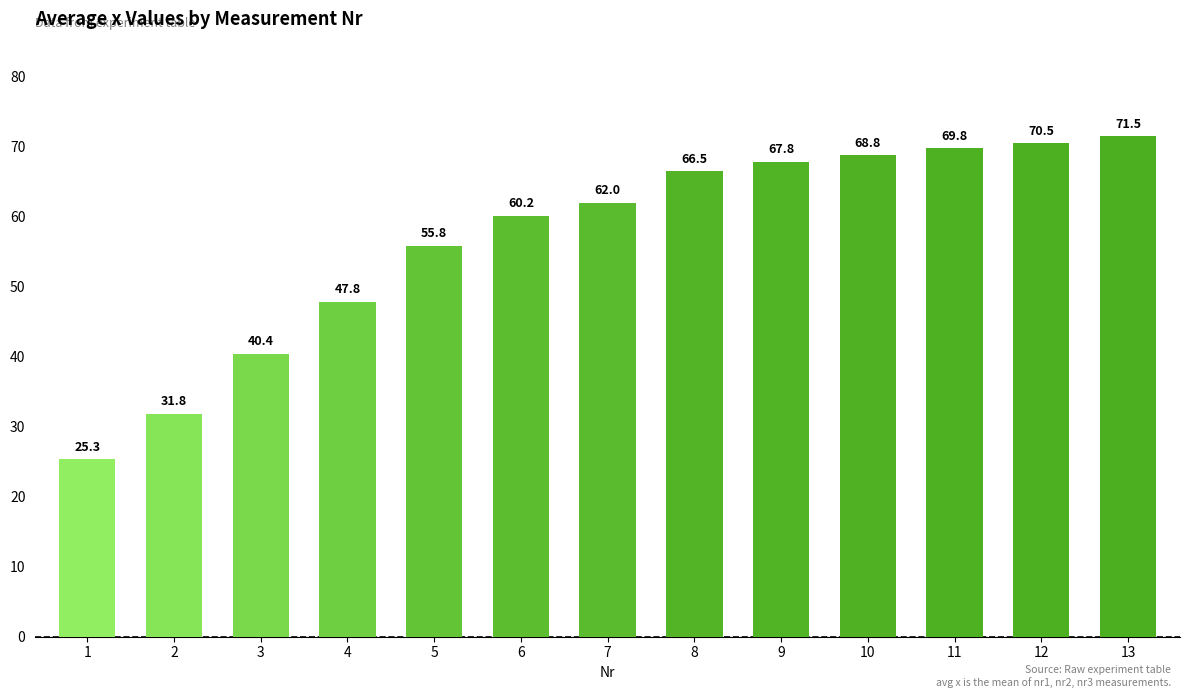

List the labels in order of value, smallest first.

1, 2, 3, 4, 5, 6, 7, 8, 9, 10, 11, 12, 13